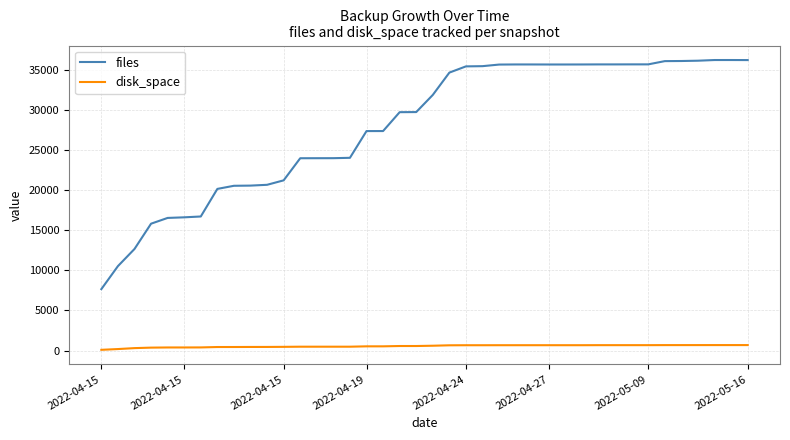

Rank the series by their average value, from lowest to highest.

disk_space, files